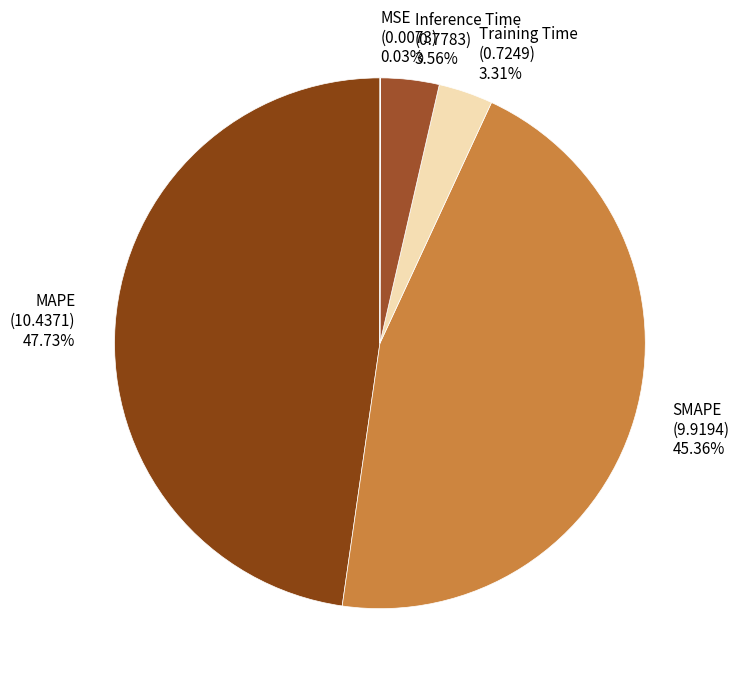

What is the largest slice in the pie chart?

MAPE